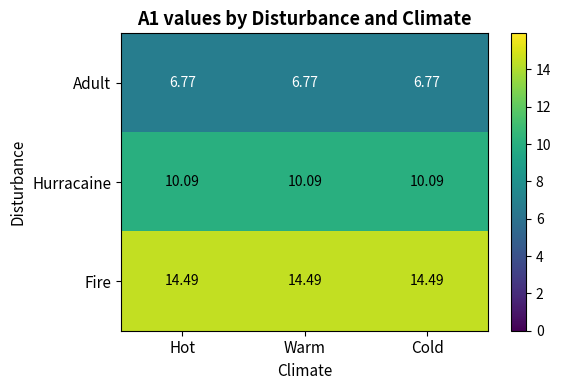

What is the total value across all series at Warm?

31.4